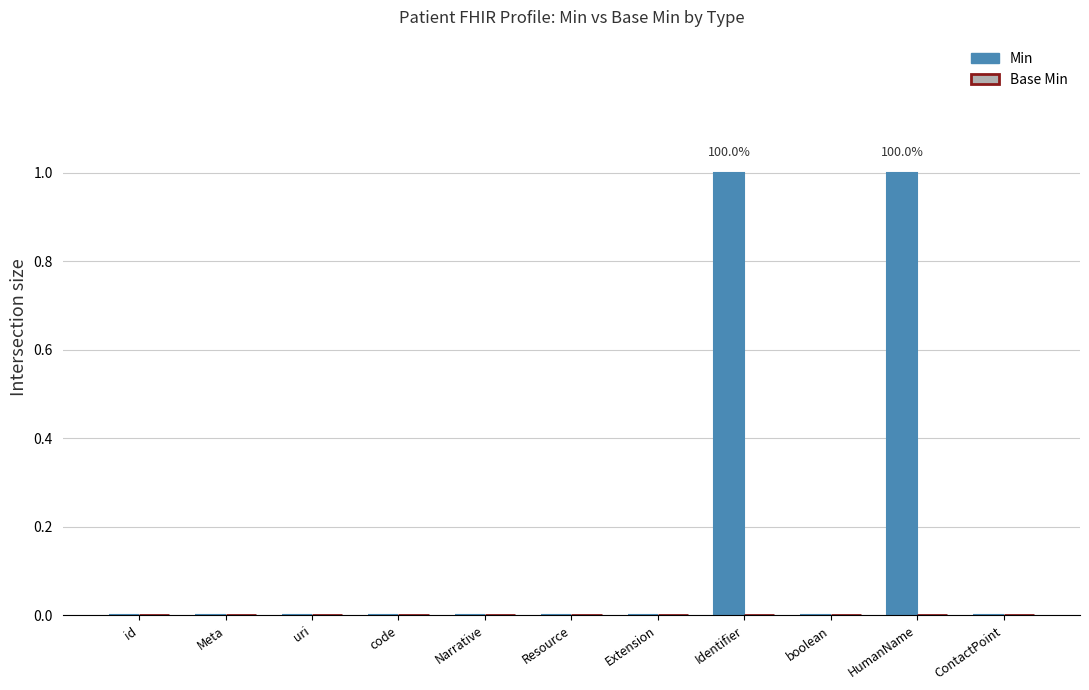

What is the change in value from uri to Identifier?

+1